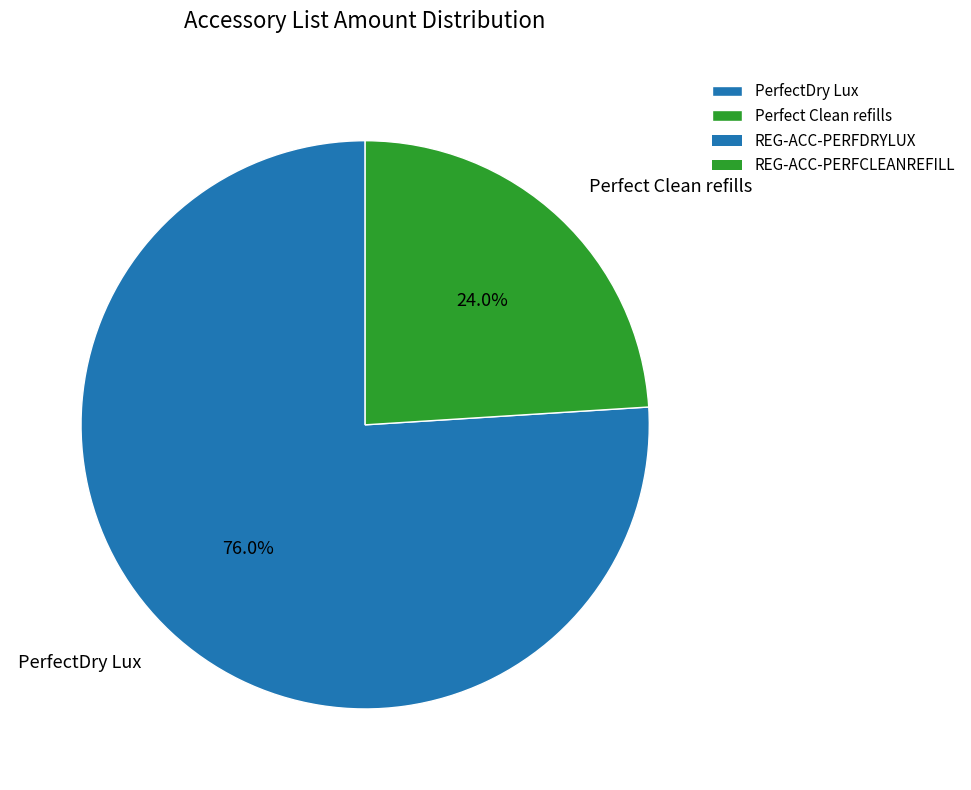

Rank the categories by value from highest to lowest.

PerfectDry Lux, Perfect Clean refills